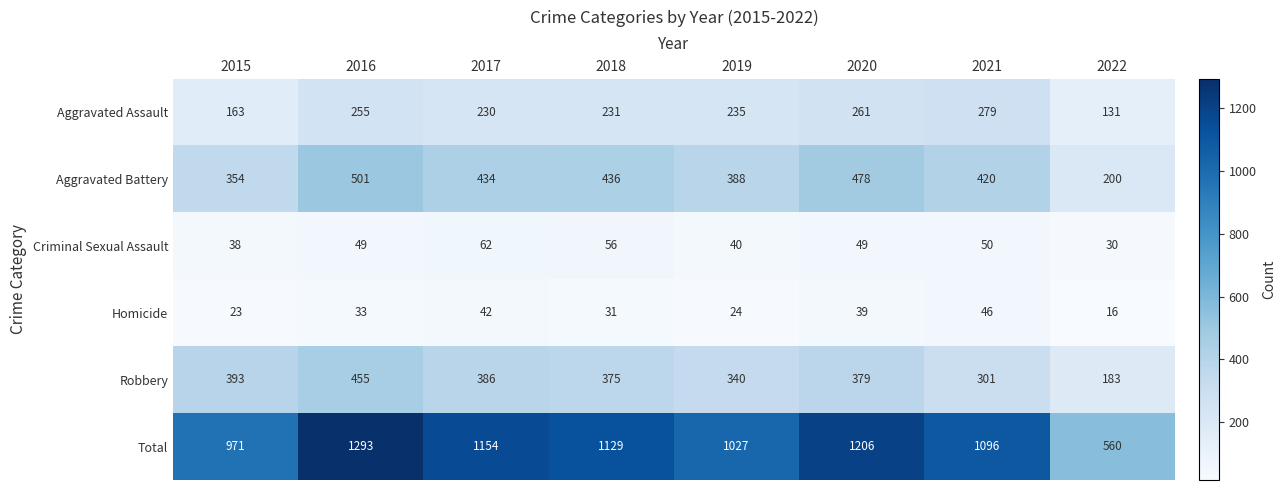

Where is Robbery nearest to the value 319?

2021